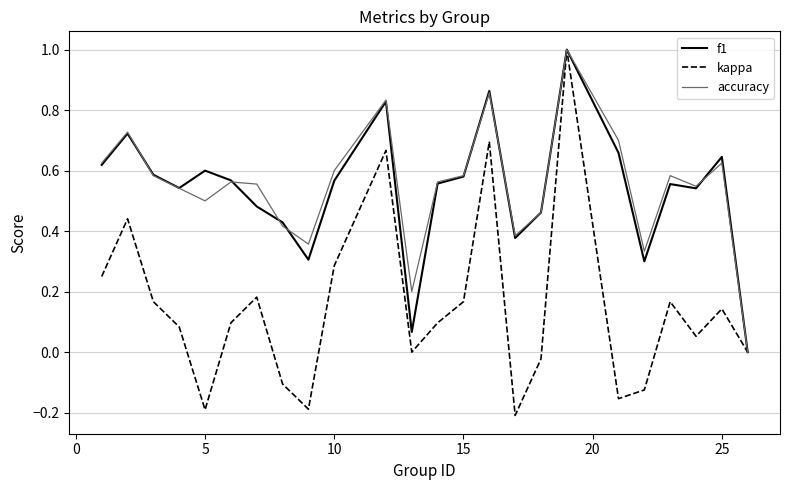

Which series has the widest spread of values?

kappa